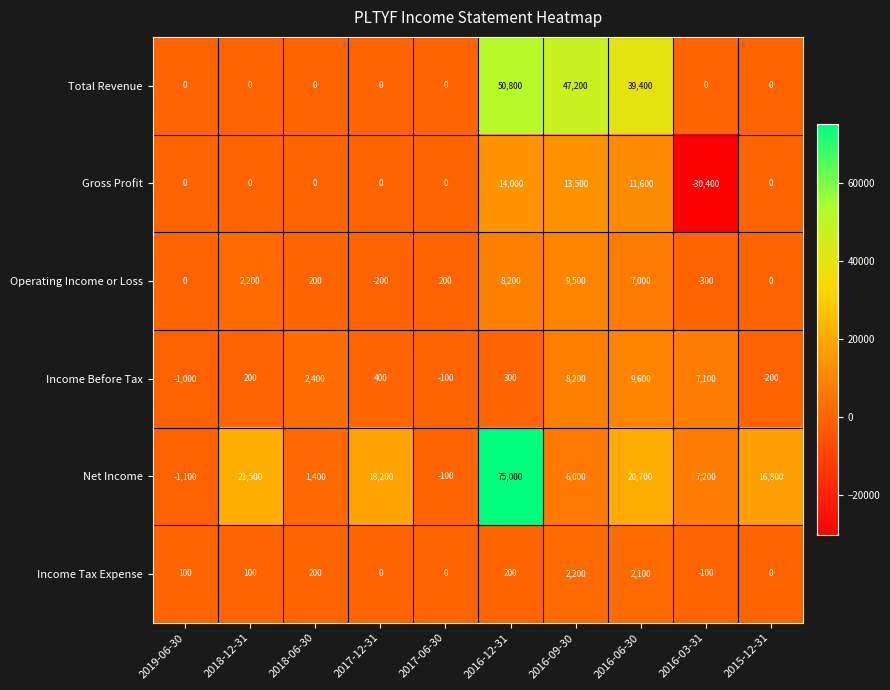

The Gross Profit series shows 19452 at 2019-06-30. True or false?

False